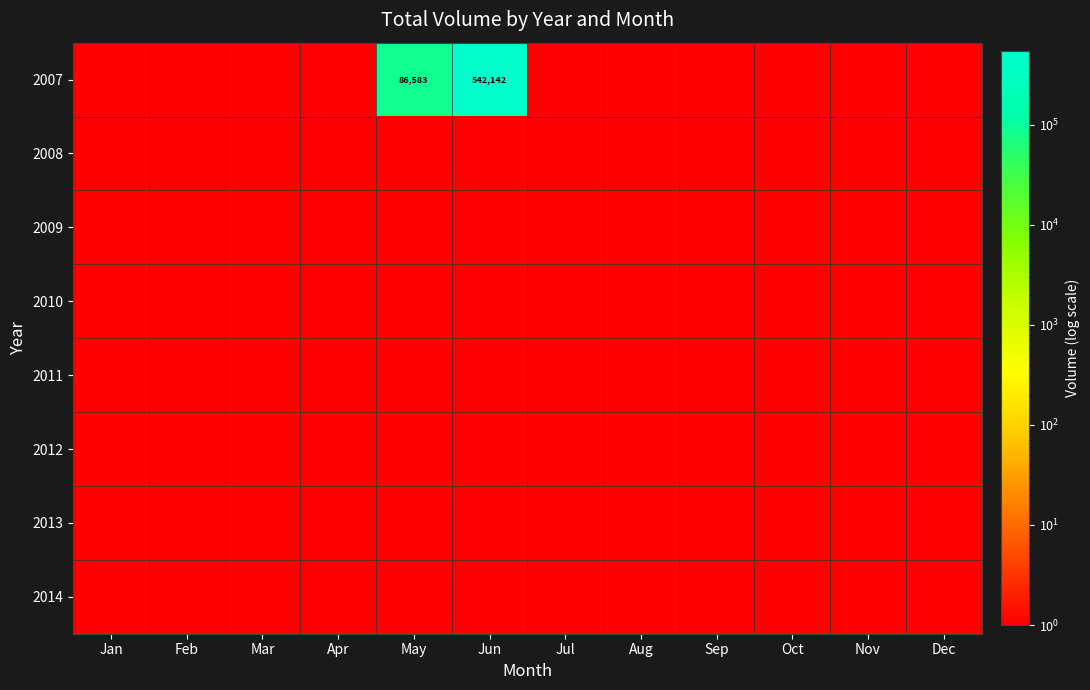

Which label corresponds to the largest value in the chart?

Jun